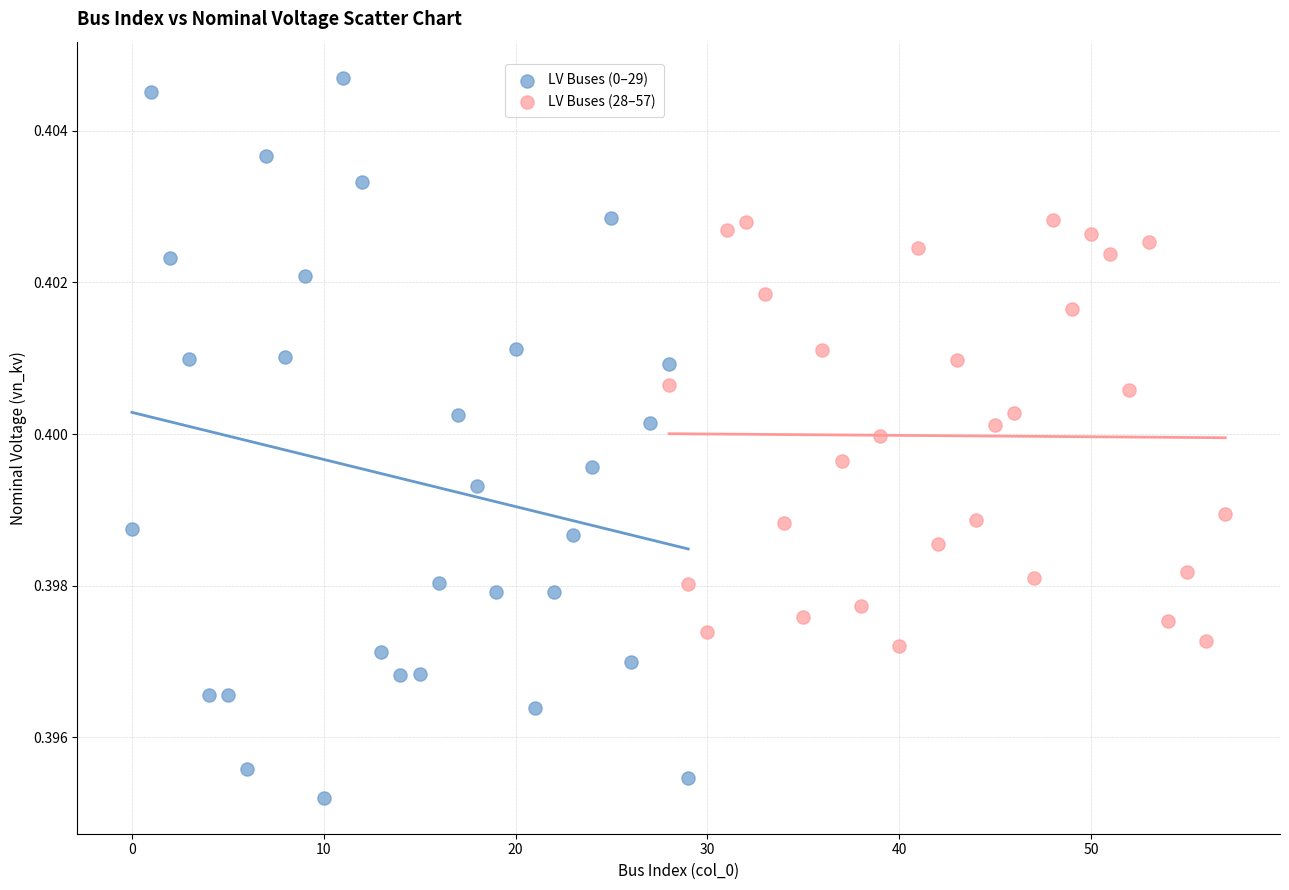

Which series has the widest spread of Y values?

LV Buses (0–29)